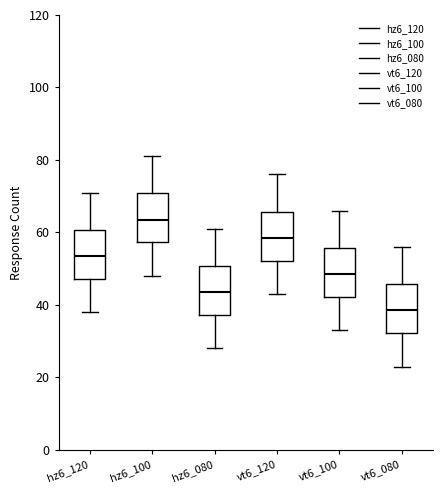

Where does the lower whisker of the box for vt6_120 end on the y-axis? The values are not printed on the chart, so give them approximately, as read against the axis.

44